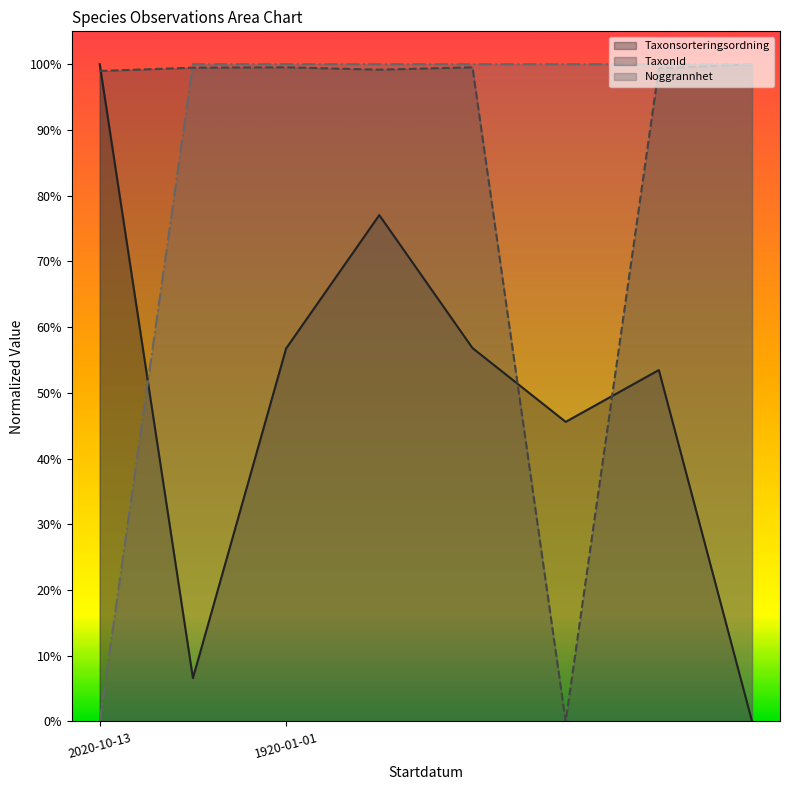

What are all the series names shown in the legend?

Taxonsorteringsordning, TaxonId, Noggrannhet